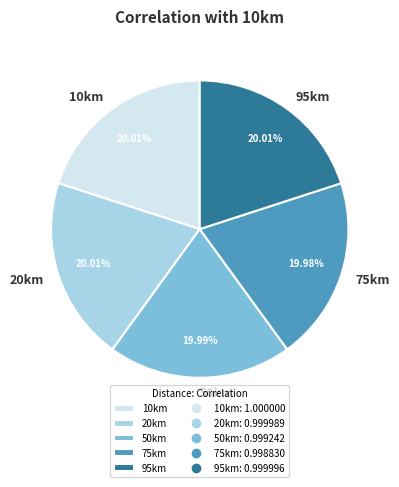

To the nearest percent, what is the combined percentage of 75km and 10km?

40%